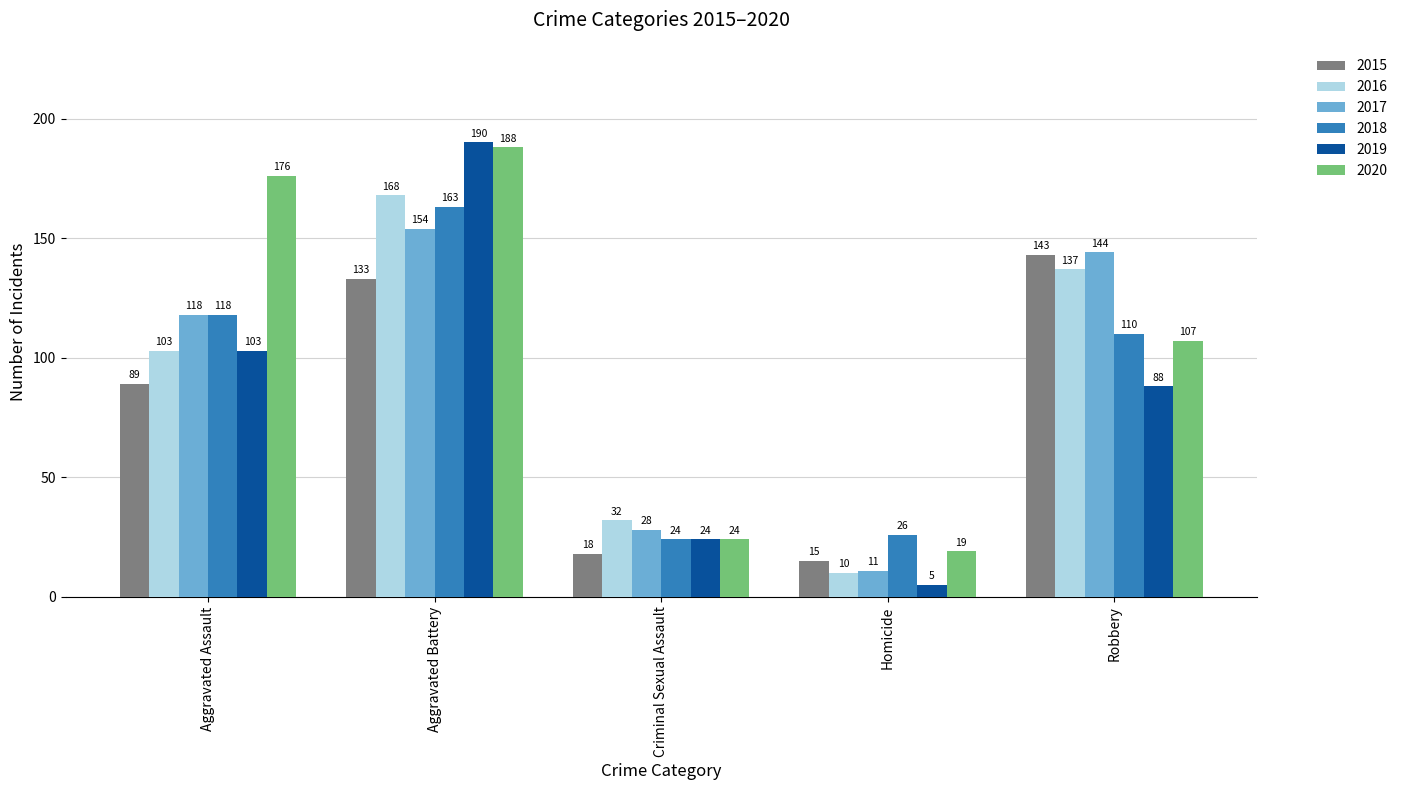

What are all the series names shown in the legend?

2015, 2016, 2017, 2018, 2019, 2020